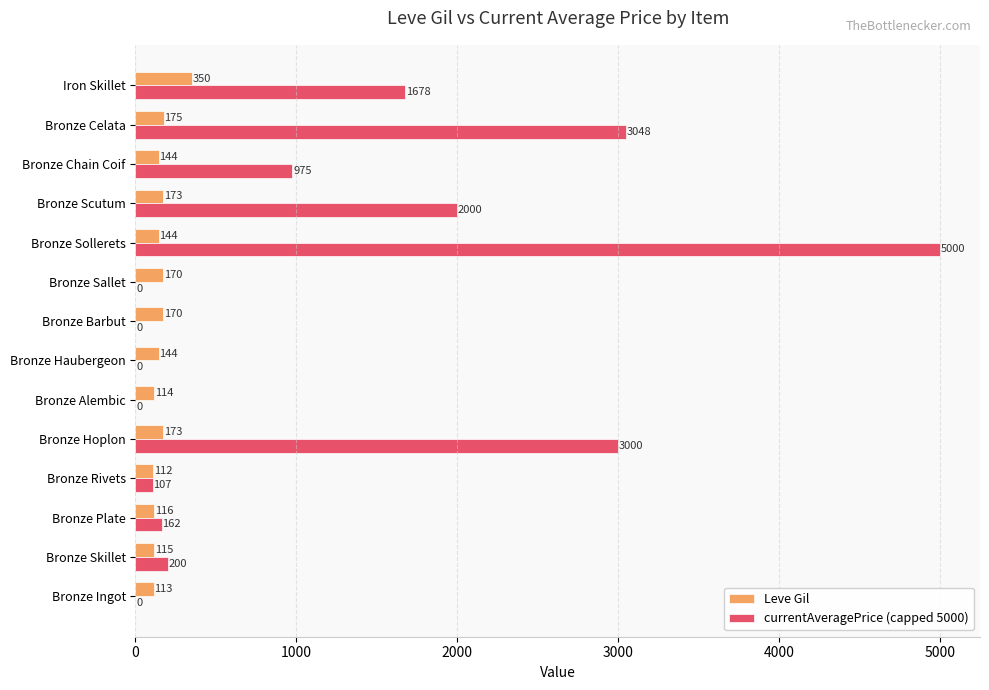

The Leve Gil series shows 170 at Bronze Sallet. True or false?

True